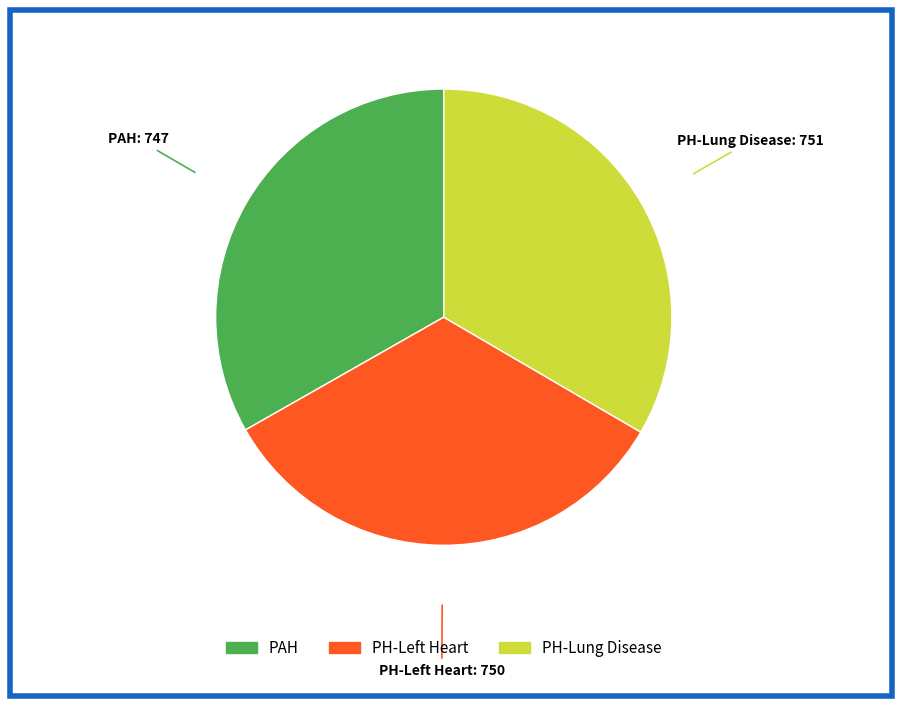

Is there any slice that represents more than half of the pie?

No